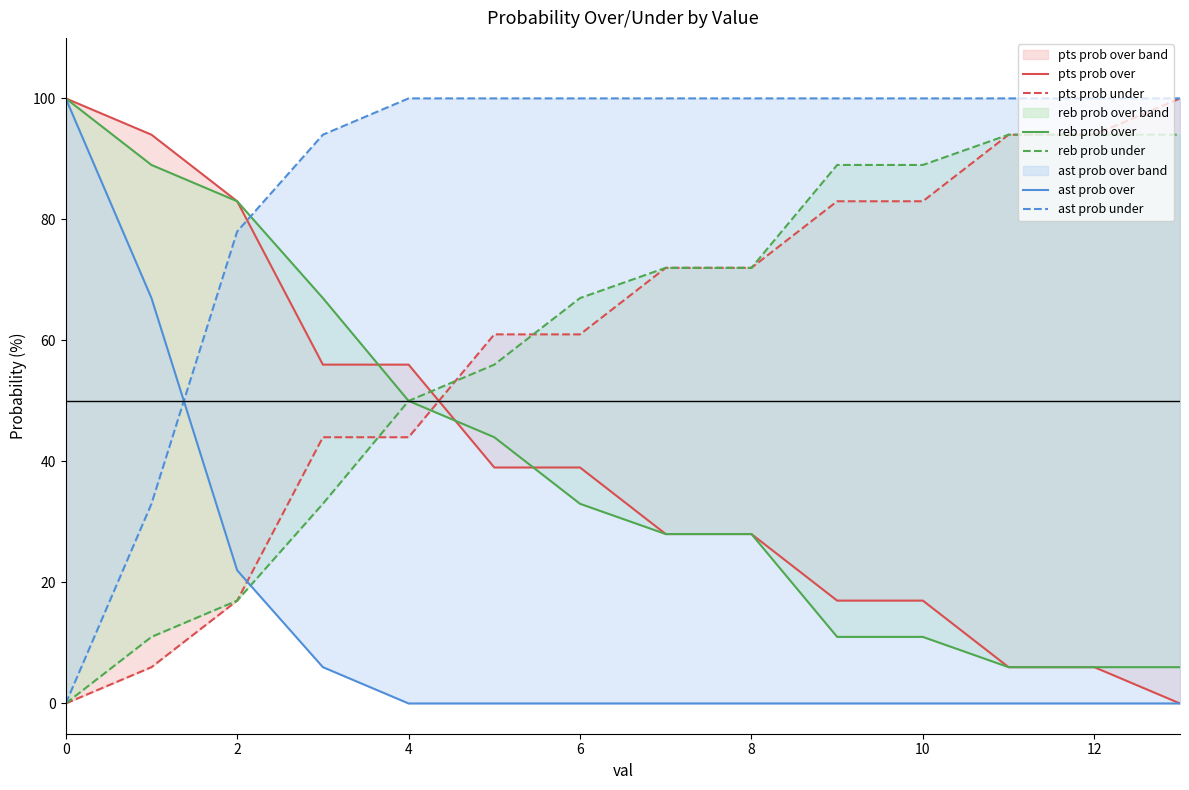

At how many categories does at least one series exceed 12?

14